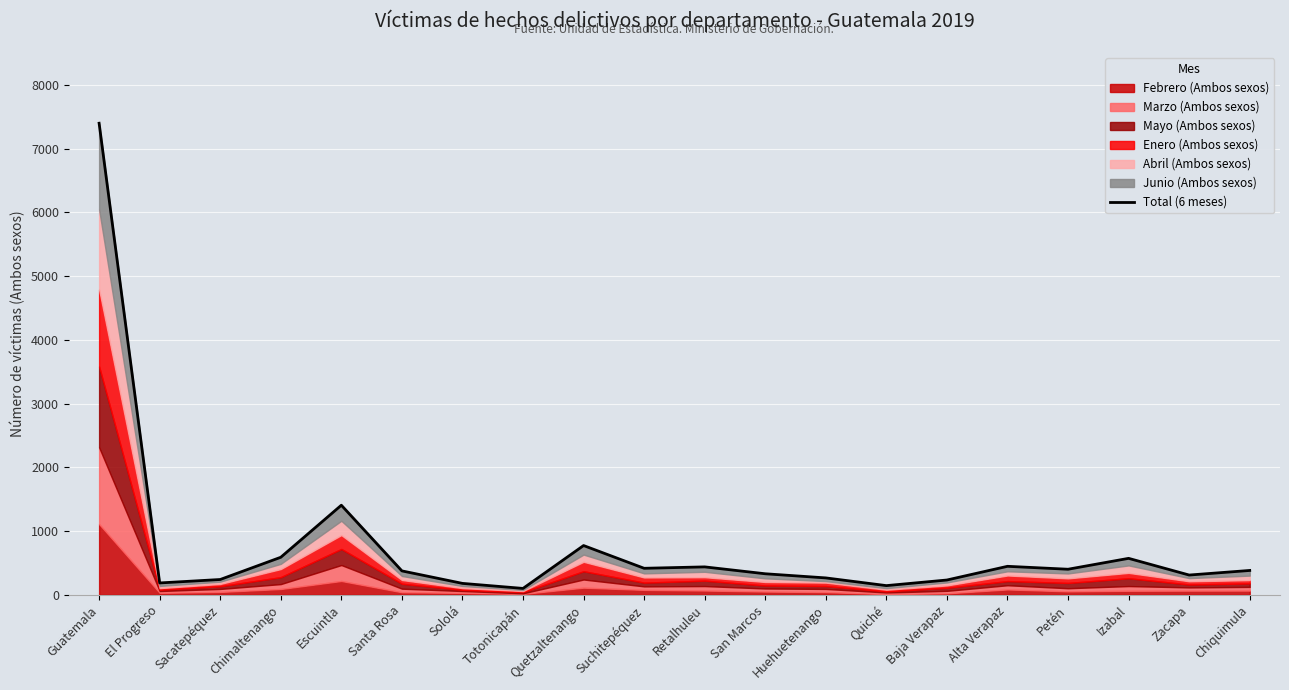

Reading left to right, what are all the values shown in this chart?

7401	186	240	589	1406	375	179	100	773	416	438	330	265	144	232	447	401	572	310	382